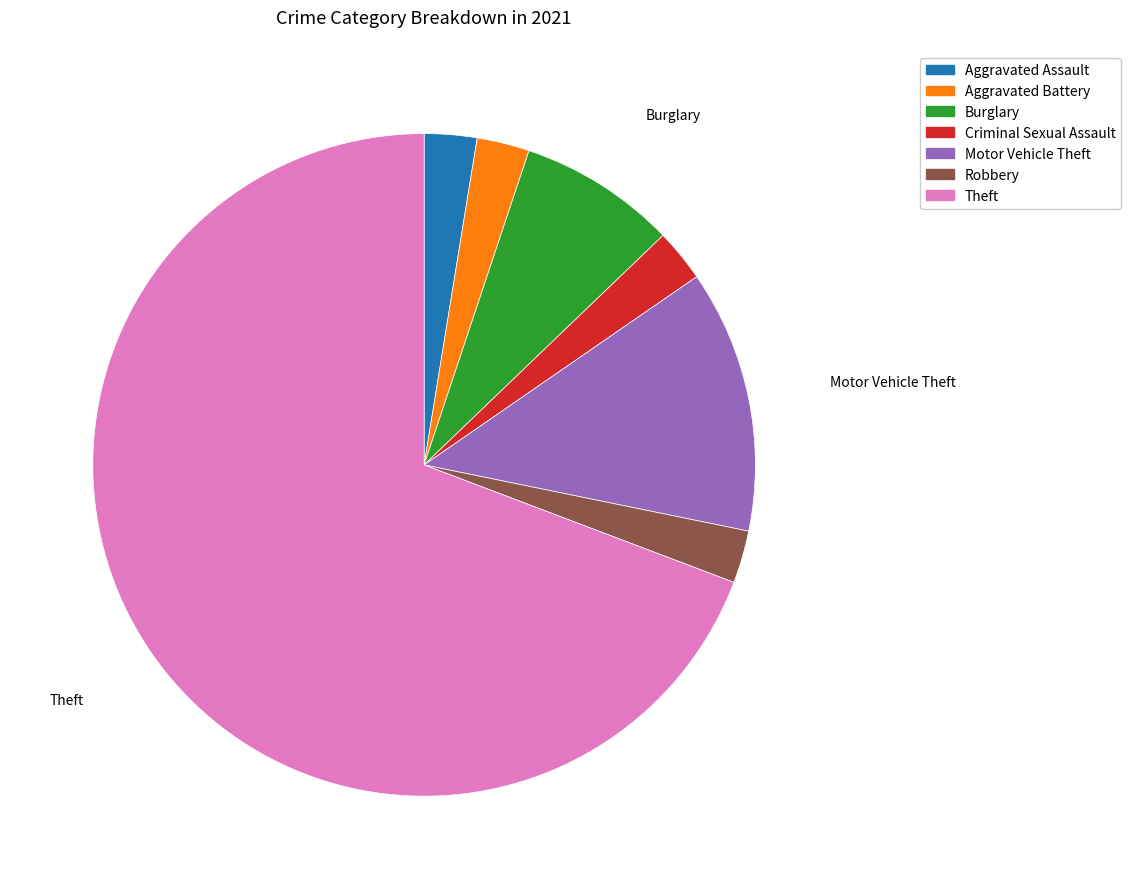

How many segments does this pie chart have?

7